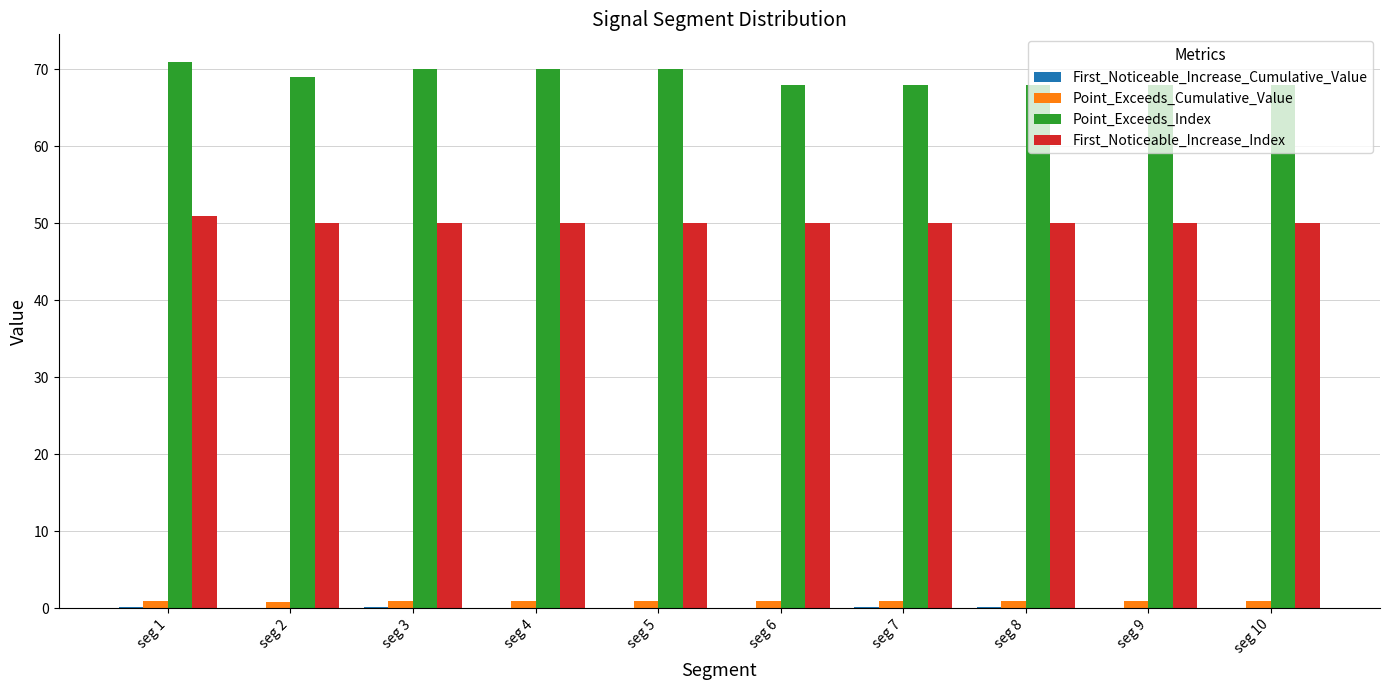

What is the sum of all First_Noticeable_Increase_Index values?

501.0